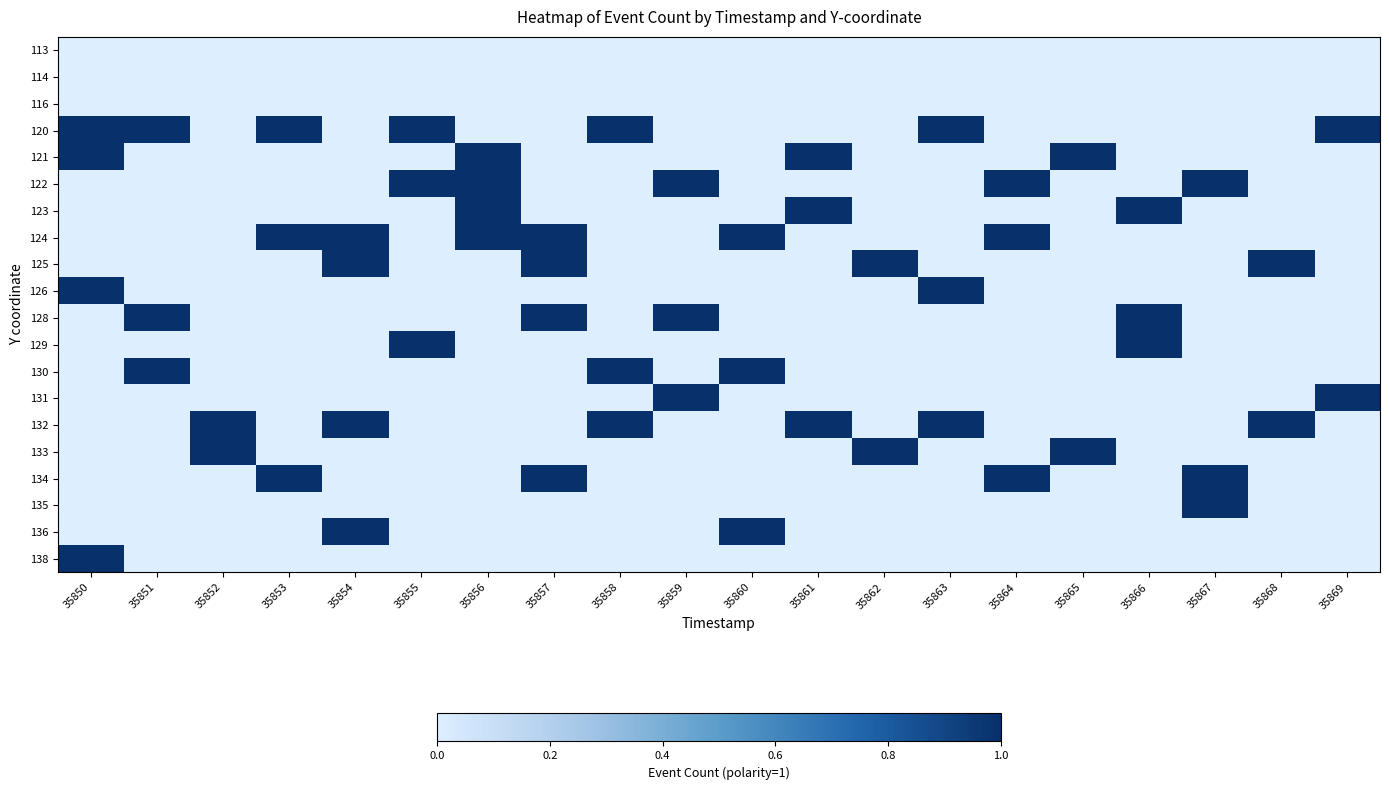

Which series has the largest total across all categories?

120